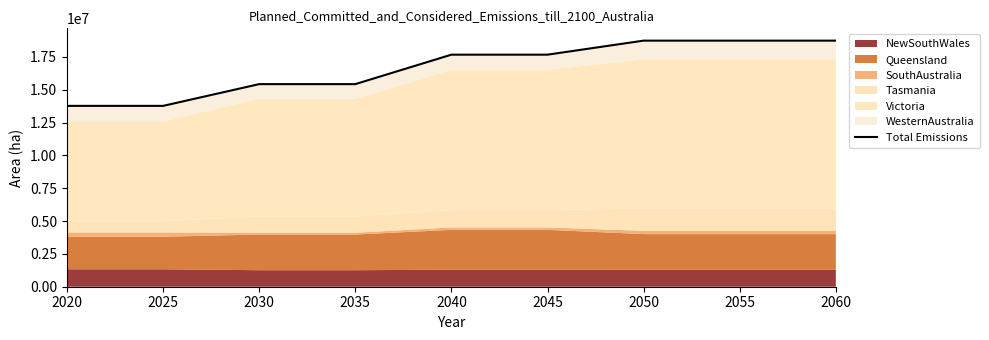

Approximately how many times larger is the value at 2045 compared to 2025?

1.3